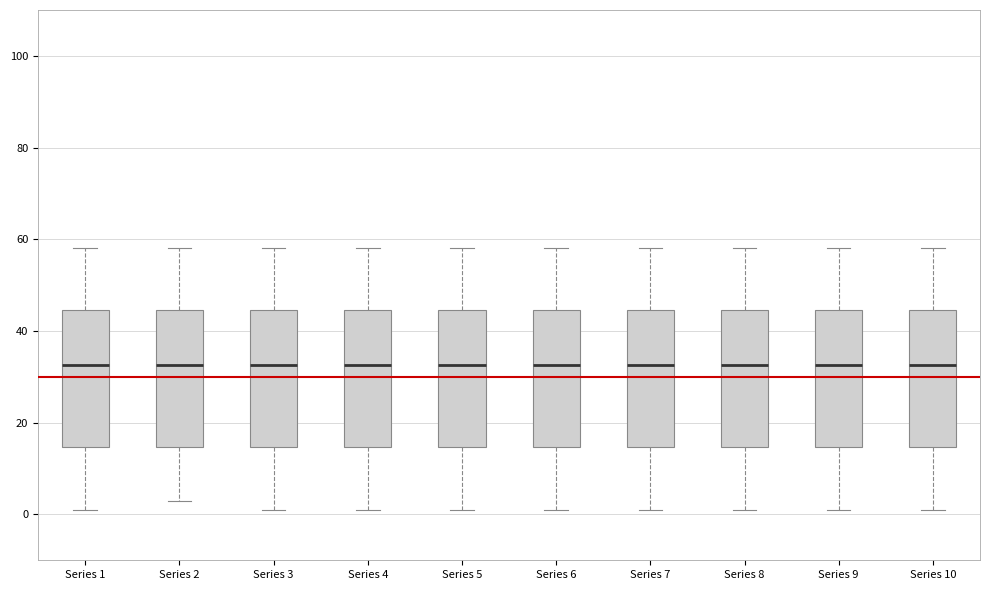

Where does the lower whisker of the box for Series 4 end on the y-axis? The values are not printed on the chart, so give them approximately, as read against the axis.

2